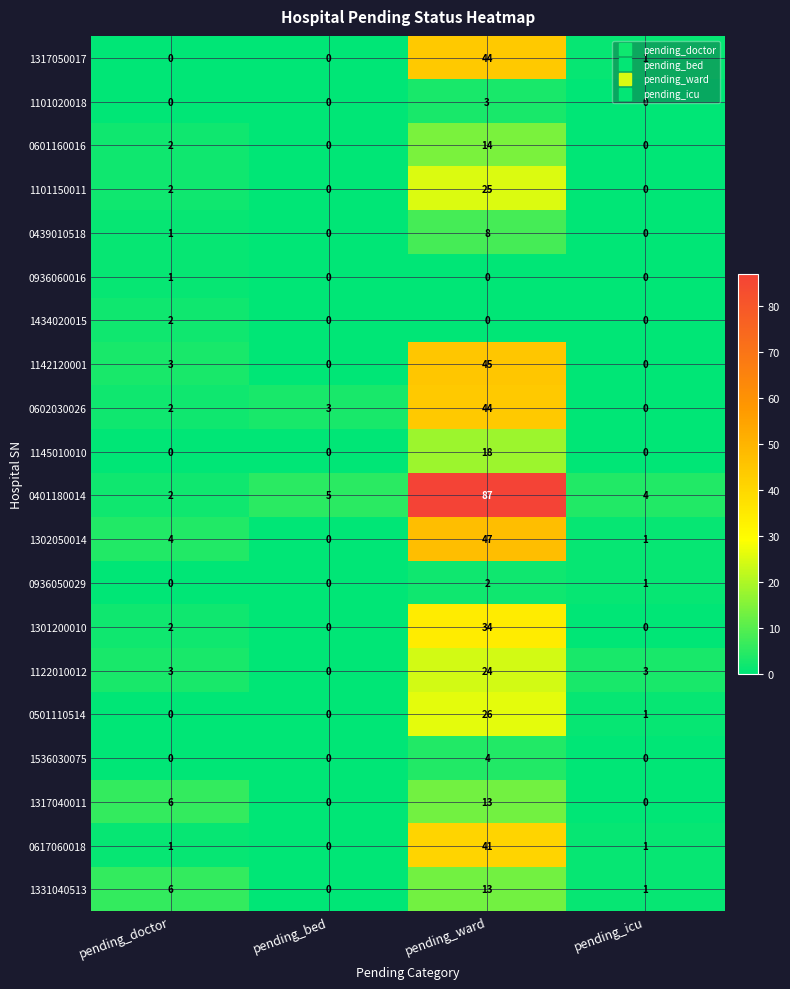

True or false: 1434020015 has a value of 0 at pending_ward.

True